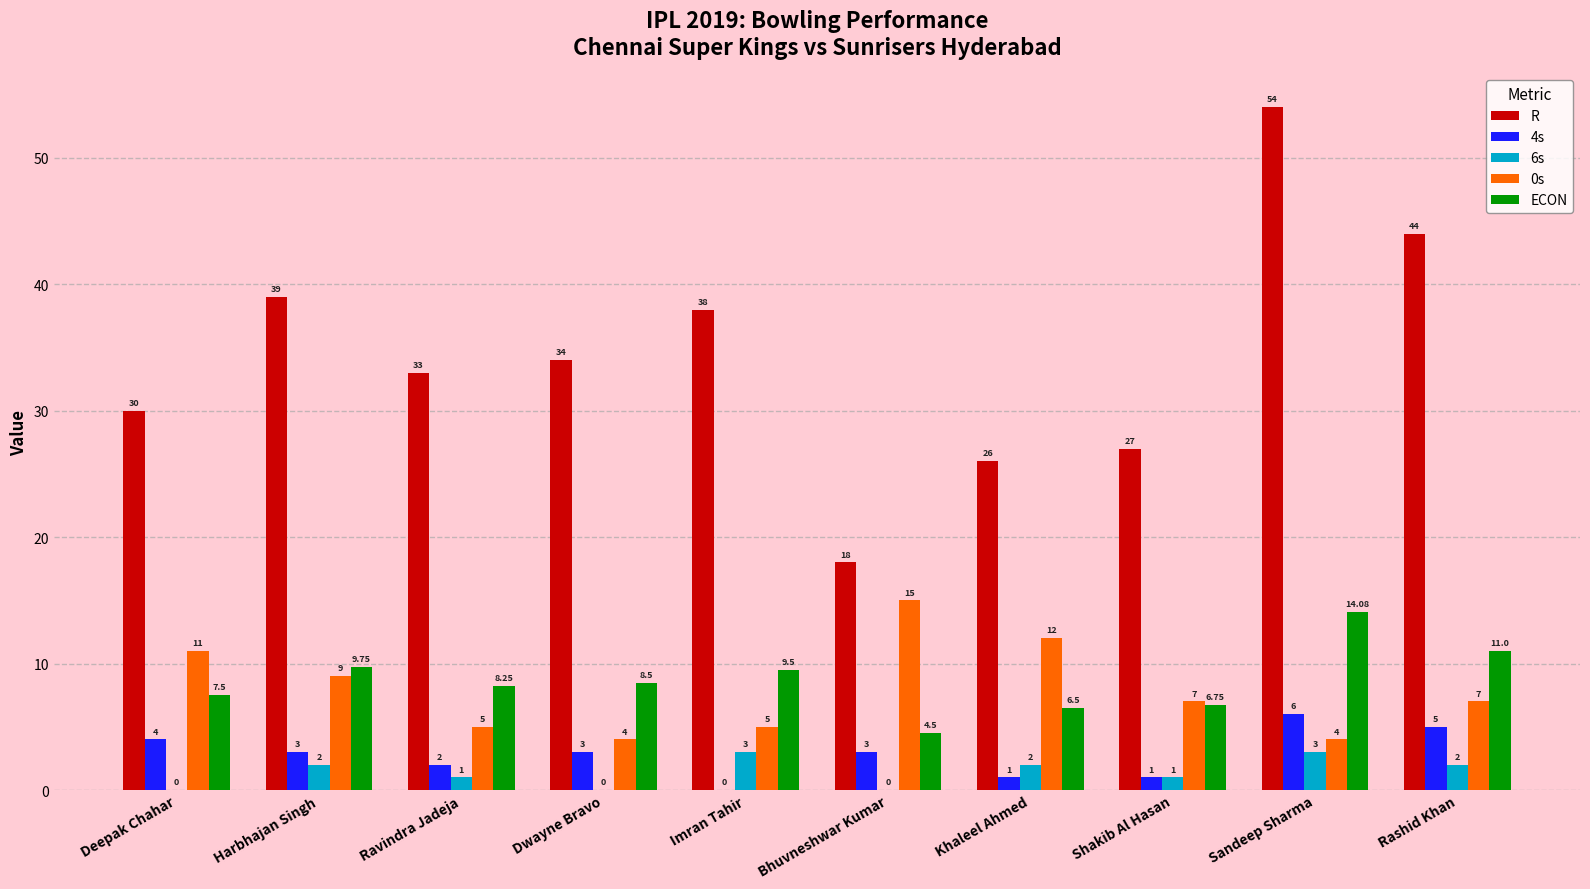

At which label does 0s reach its peak?

Bhuvneshwar Kumar